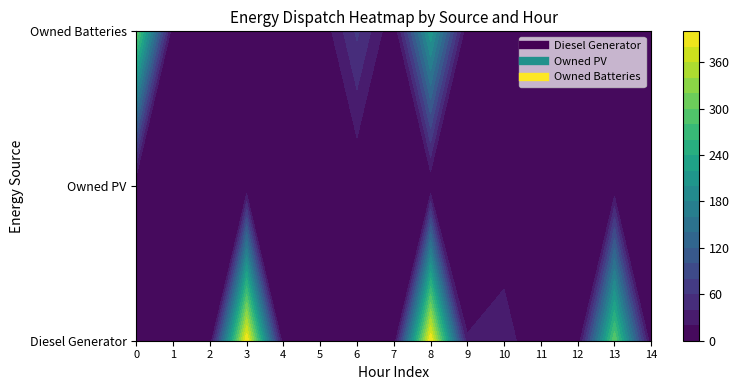

Reading right to left, extract all data points from this chart.

Diesel Generator: 0	298	0	0	30	21	400	0	0	13	0	400	0	0	13
Owned PV: 0	0	0	0	0	0	0	0	0	0	0	0	0	0	0
Owned Batteries: 0	0	0	0	0	0	215	0	64	0	0	0	8	0	300